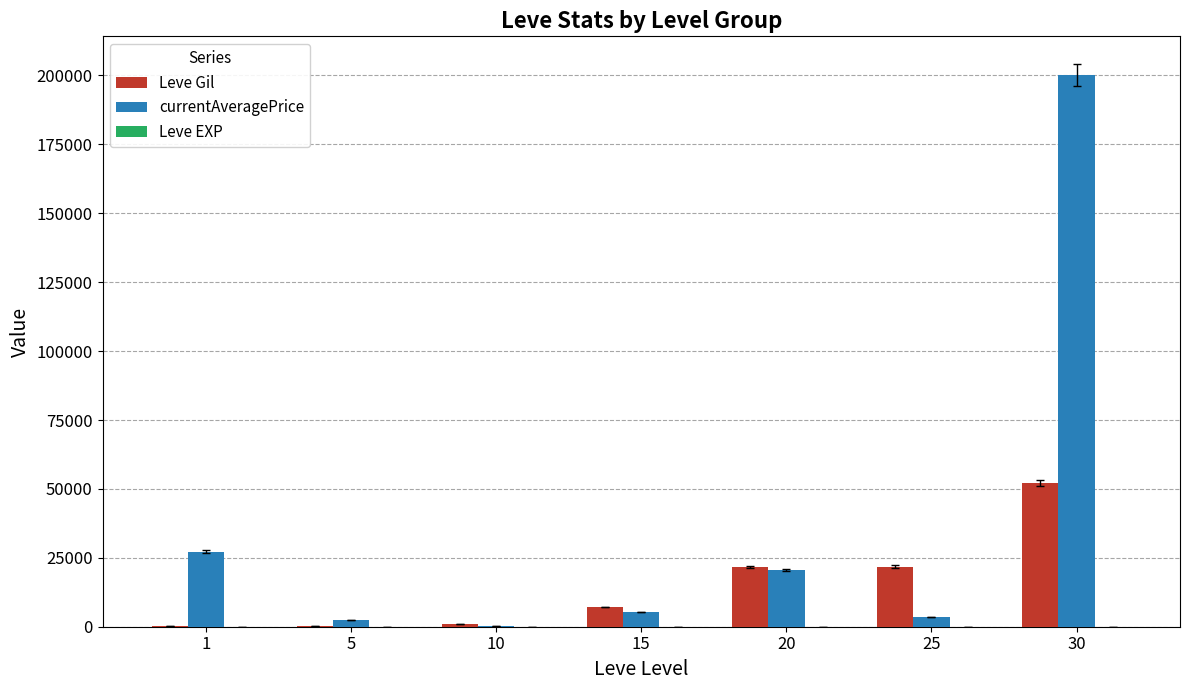

Which series has the largest total across all categories?

currentAveragePrice